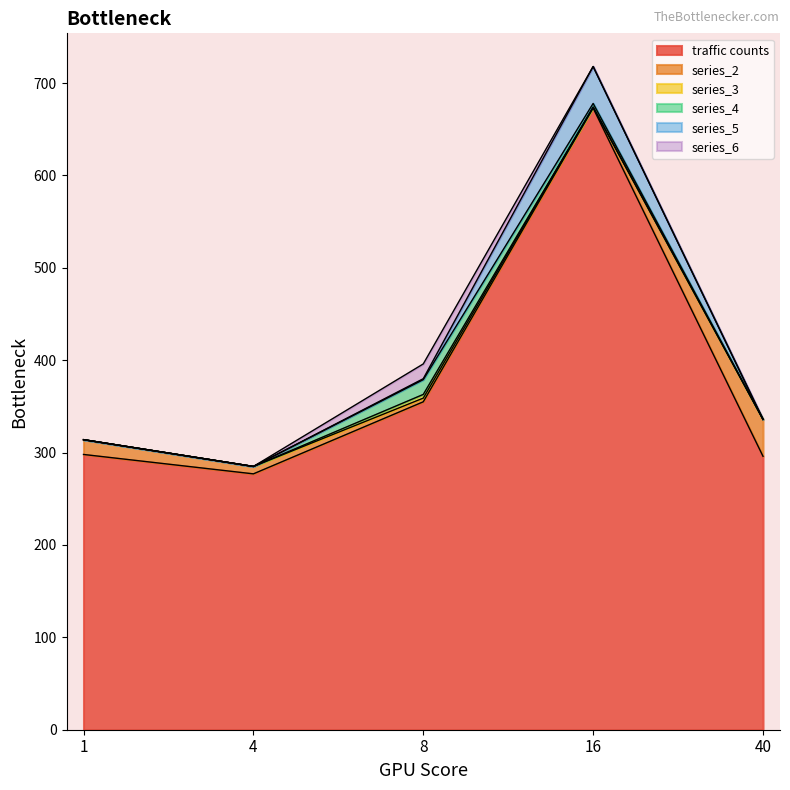

How many lines are shown in the chart?

6